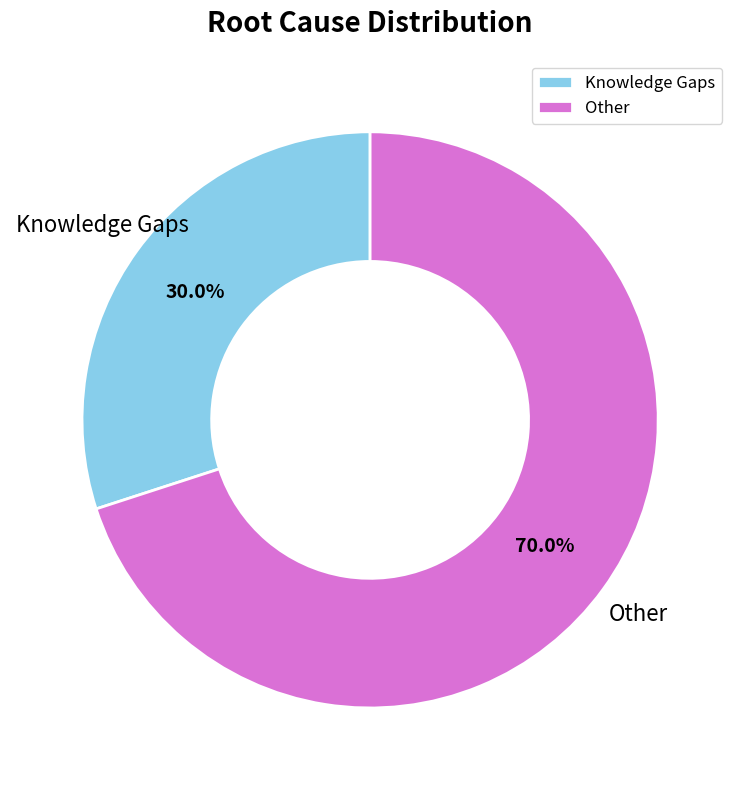

How many slices are in this pie chart?

2